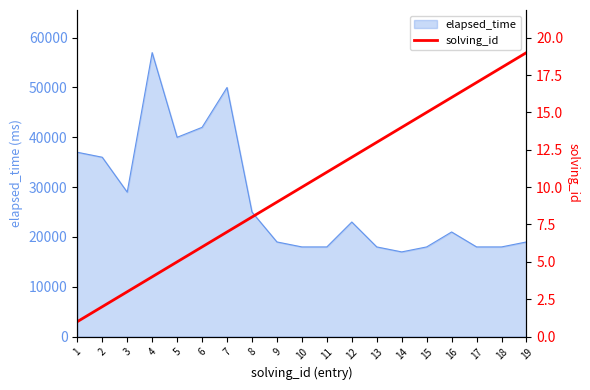

What is the maximum value for elapsed_time?

57000